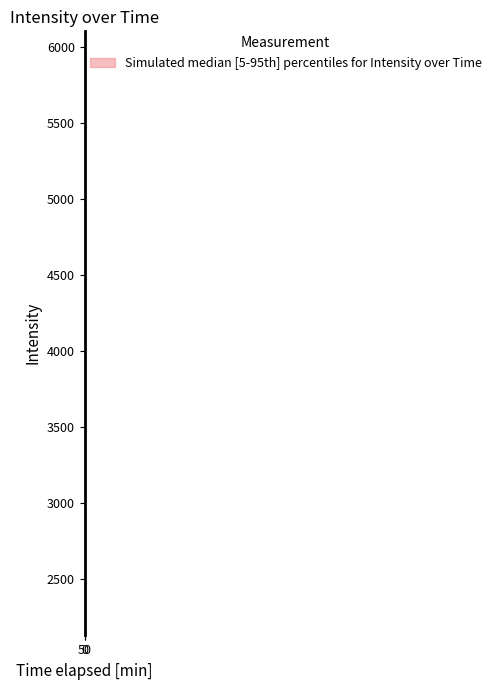

The value of median at 7 is 729.0. True or false?

False